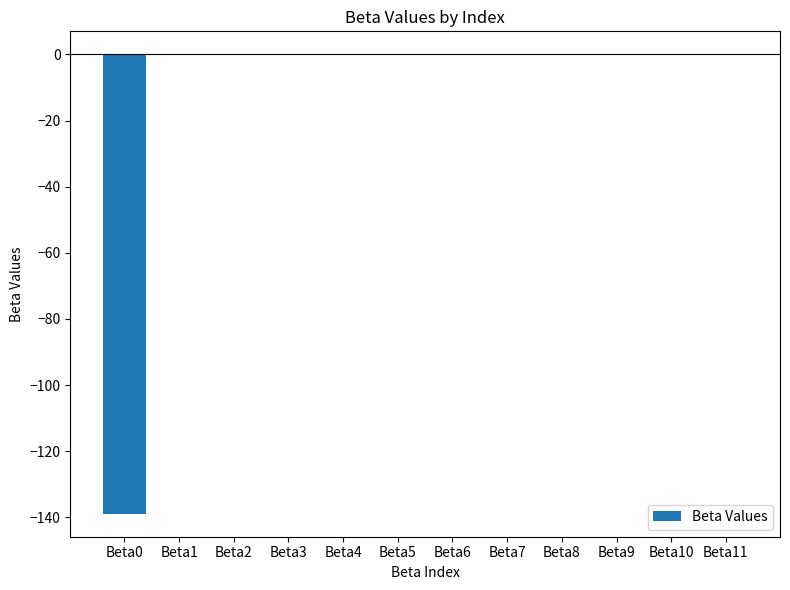

What is the sum of all values?

-139.1